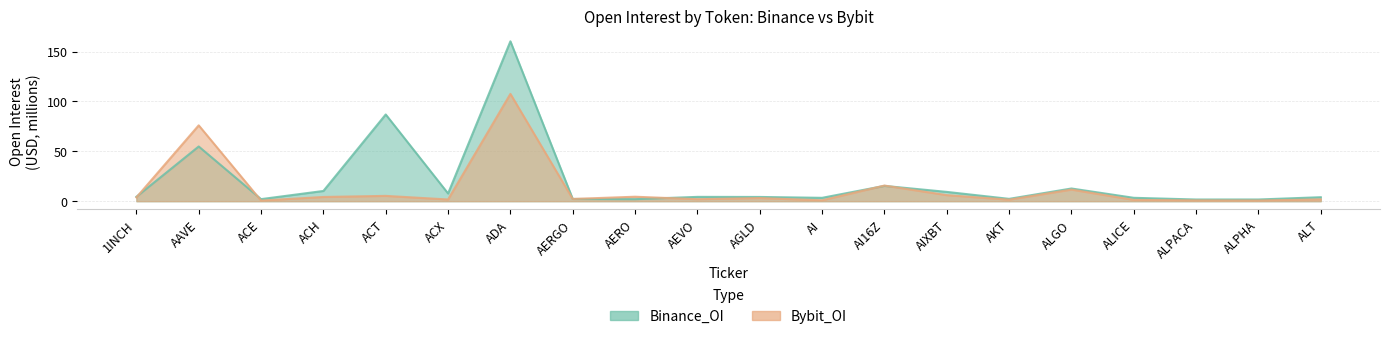

Which series changed the most between ALPACA and ALT?

Binance_OI